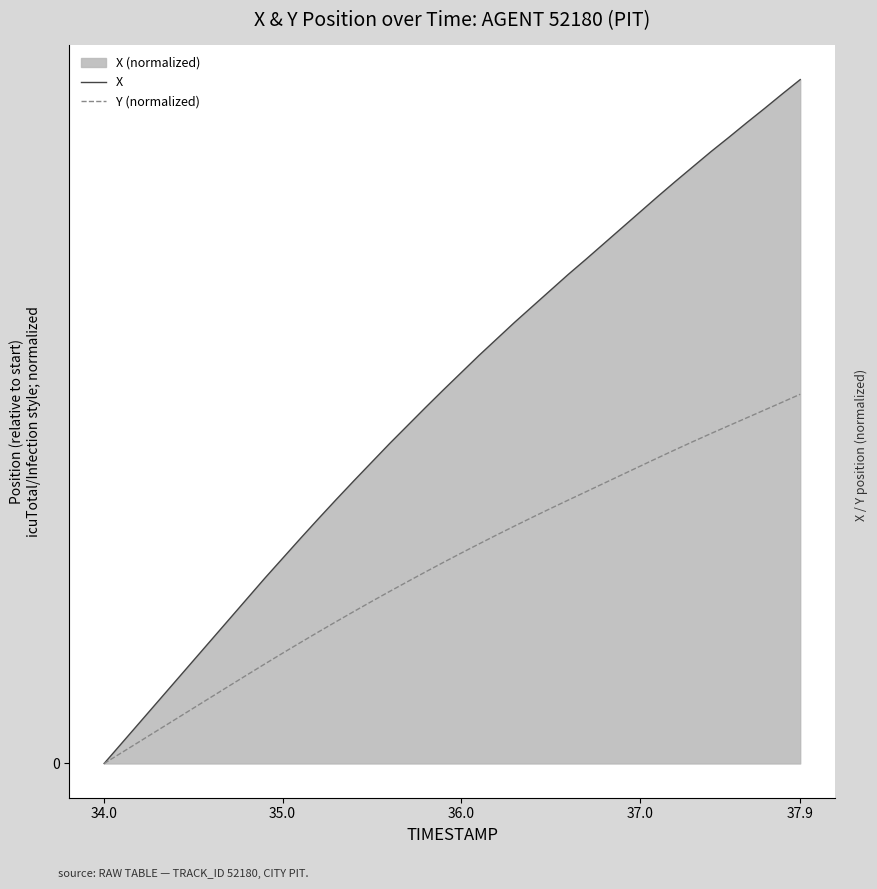

What is the difference between the maximum and minimum values in the Y (normalized) series?

11.1